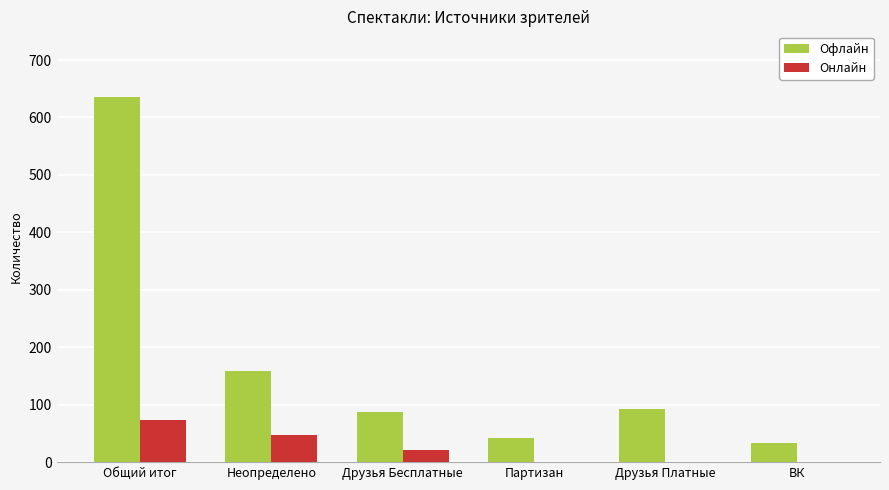

What is the average value of the Офлайн series?

175